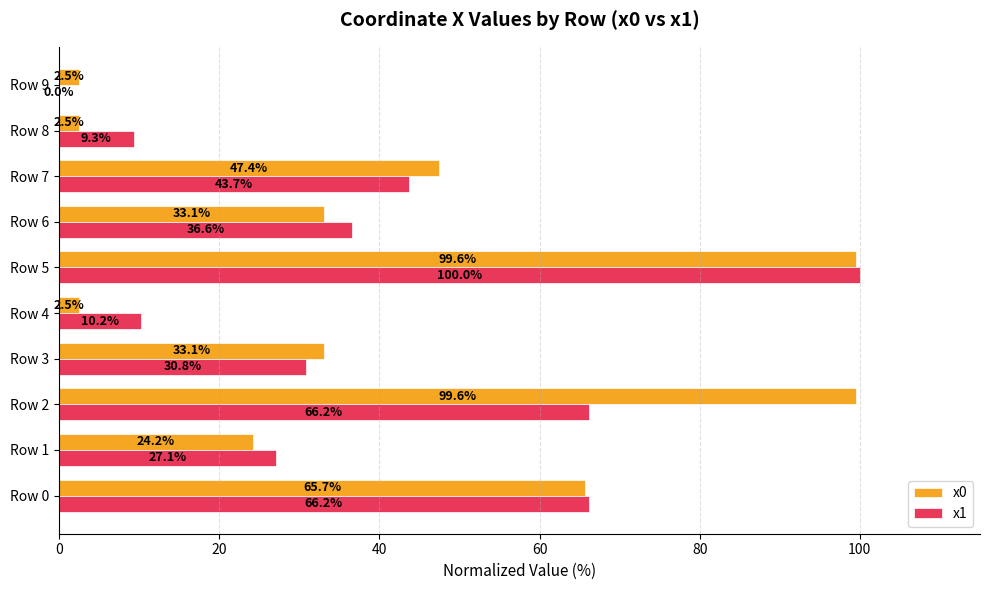

The value of x1 at Row 0 is 66.2. True or false?

True